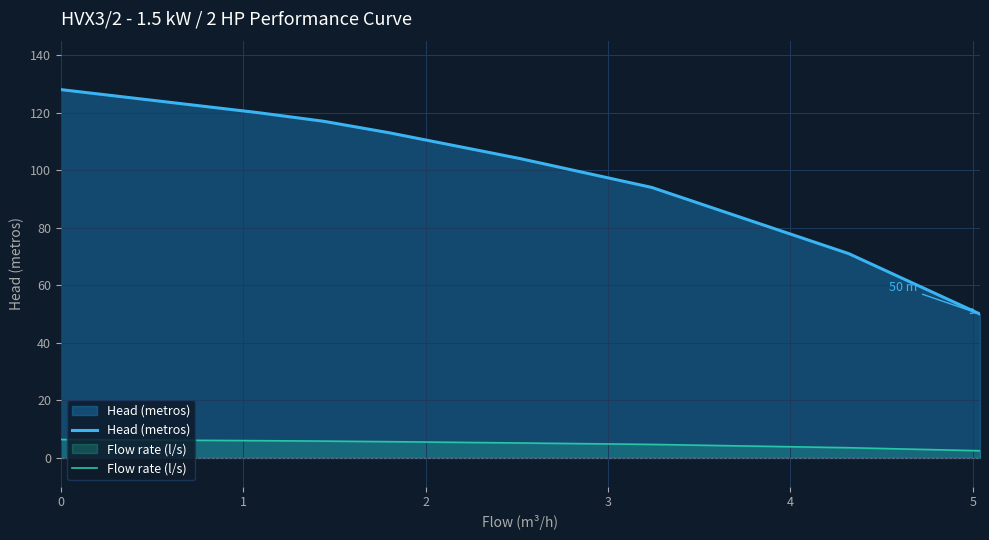

The value of Head (metros) at 1 is 54.5. True or false?

False